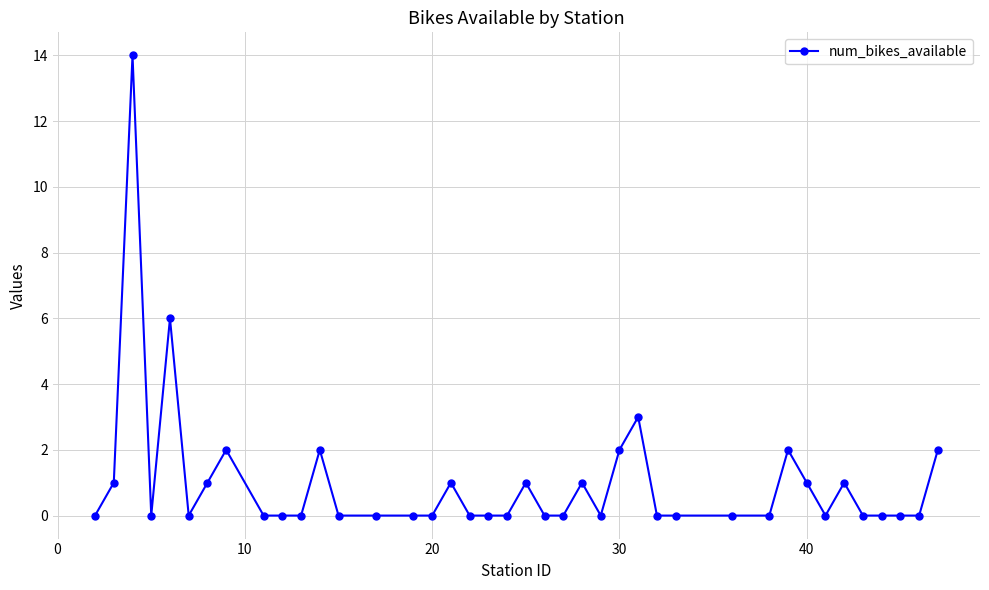

True or false: the data has more than 1 interior local peaks.

True